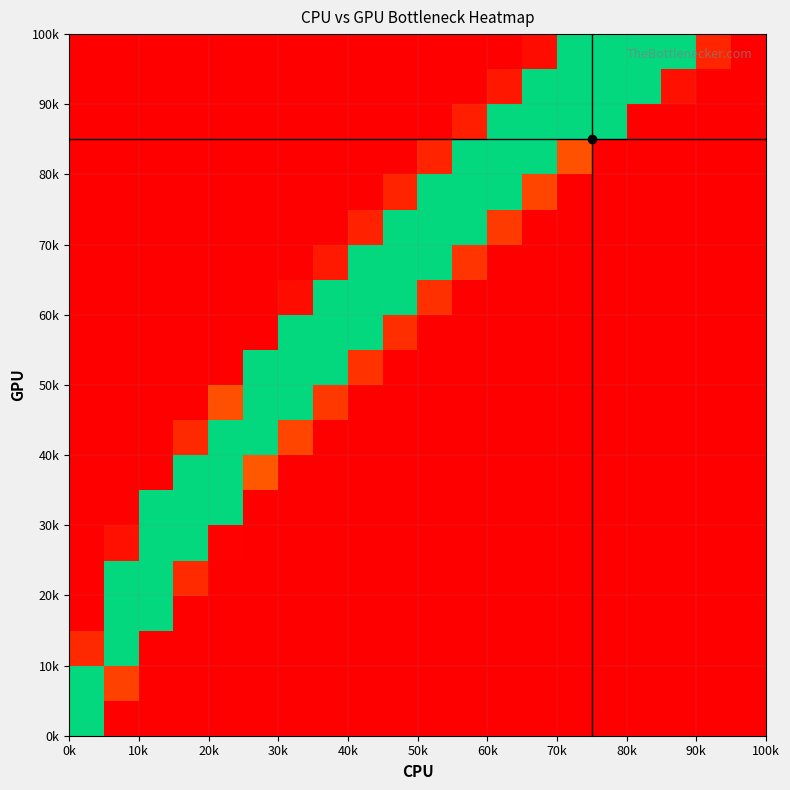

At how many categories does at least one series exceed 0?

14